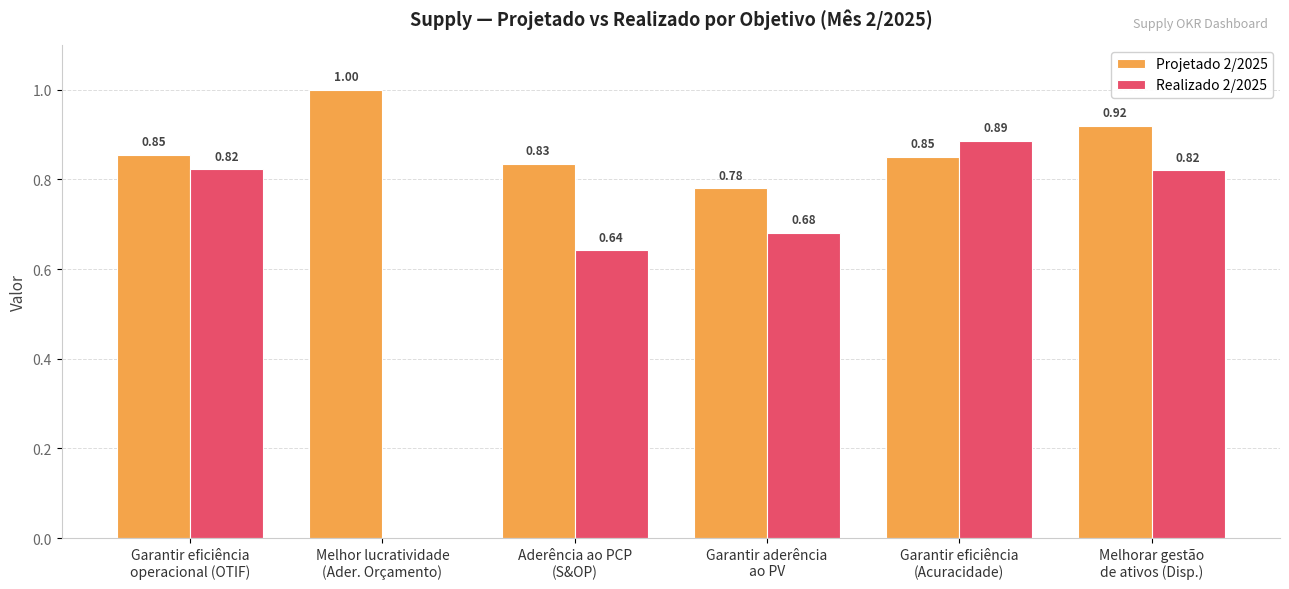

Which series has the largest total across all categories?

Projetado 2/2025